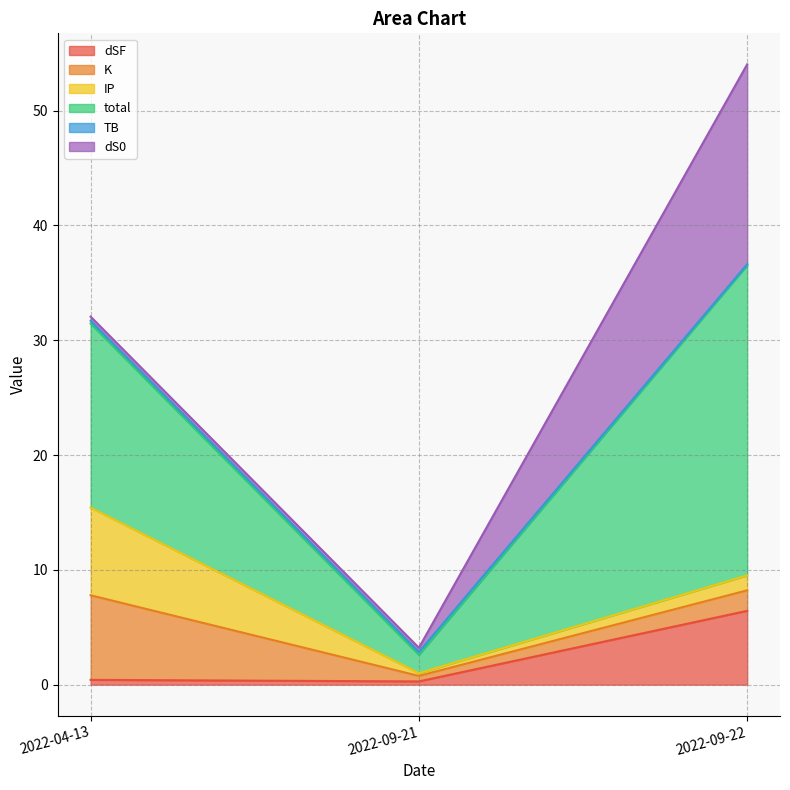

Reading right to left, transcribe all the data shown in this chart.

dSF: 2022-09-22=6.4	2022-09-21=0.3	2022-04-13=0.4
K: 2022-09-22=1.8	2022-09-21=0.5	2022-04-13=7.4
IP: 2022-09-22=1.3	2022-09-21=0.2	2022-04-13=7.6
total: 2022-09-22=27.0	2022-09-21=1.6	2022-04-13=16.0
TB: 2022-09-22=0.1	2022-09-21=0.2	2022-04-13=0.2
dS0: 2022-09-22=17.4	2022-09-21=0.4	2022-04-13=0.4